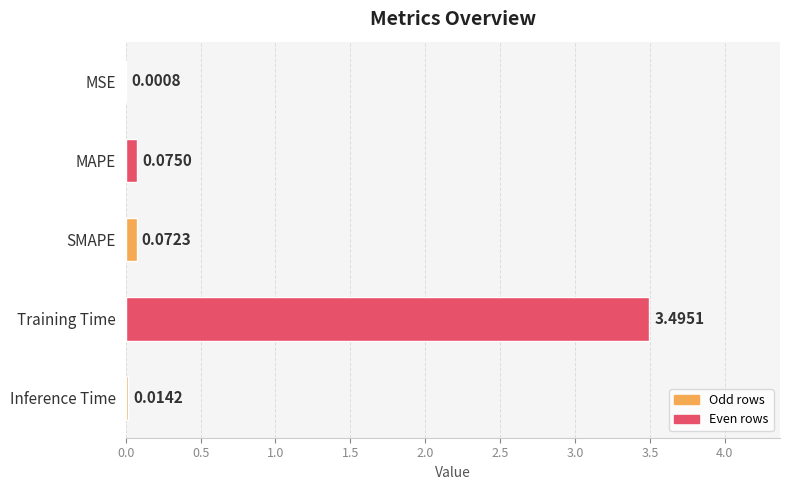

What is the maximum value shown in the chart?

3.5